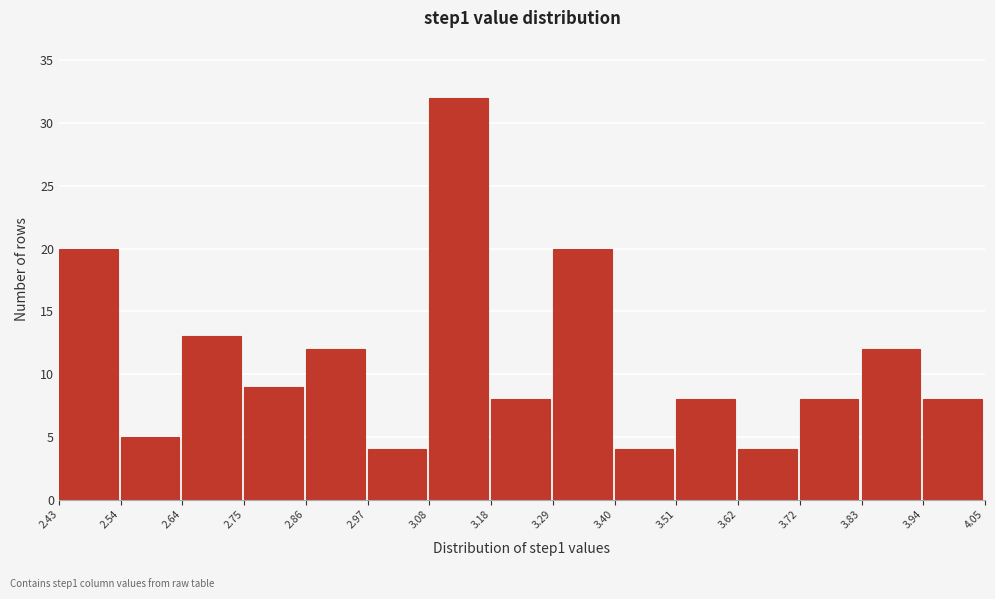

How tall is the bar that spans 2.43 to 2.54 on the x-axis? The values are not printed on the chart, so give them approximately, as read against the axis.

20